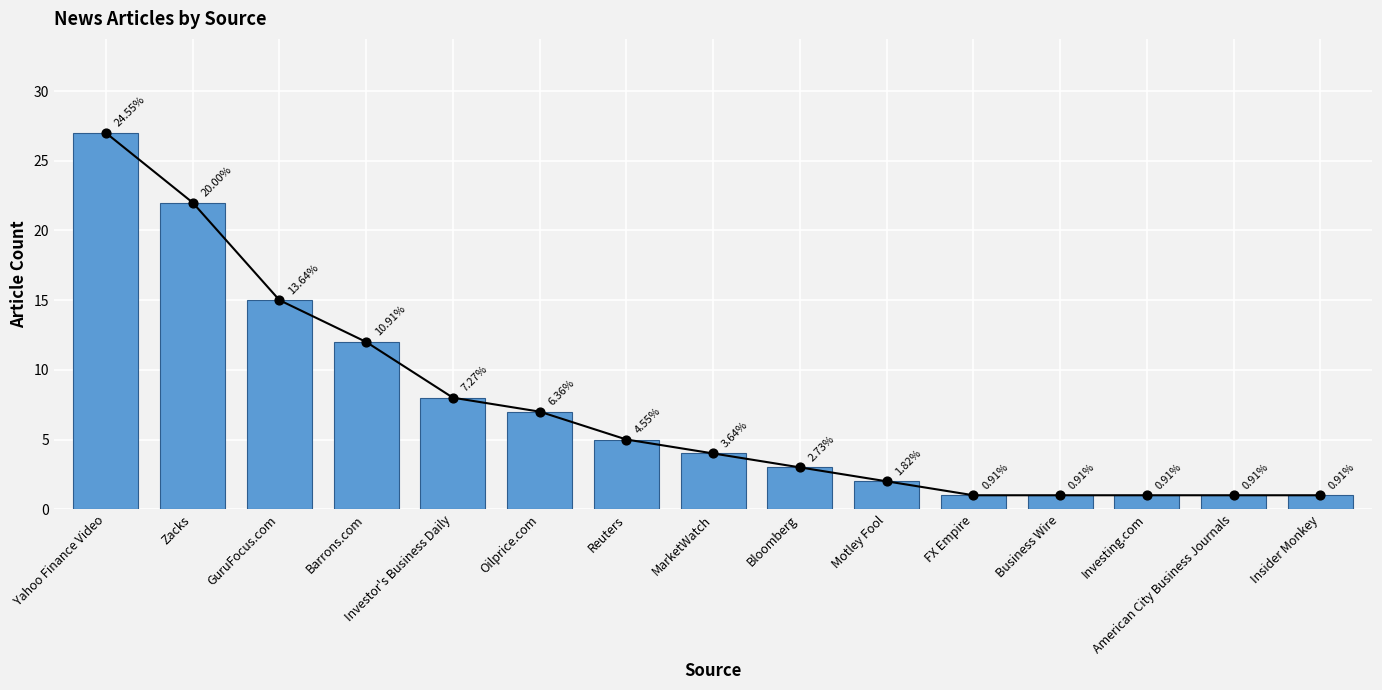

What is the ratio of the value at Investor's Business Daily to the value at American City Business Journals?

8.0